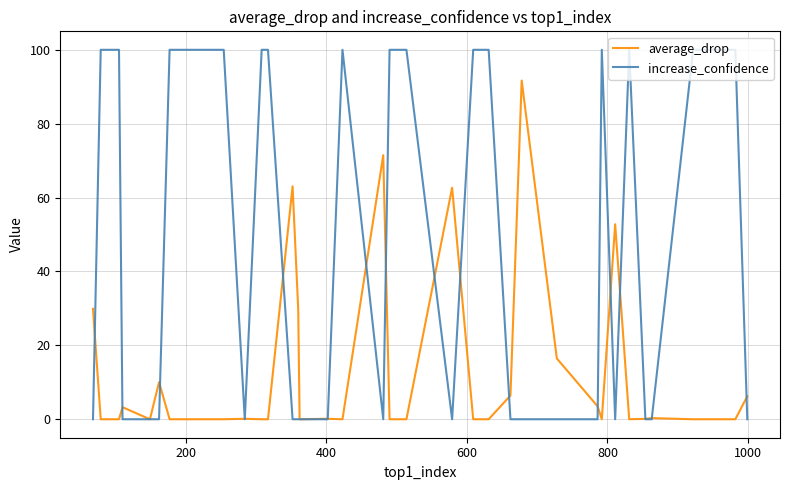

List the series in order of their overall mean, lowest first.

average_drop, increase_confidence